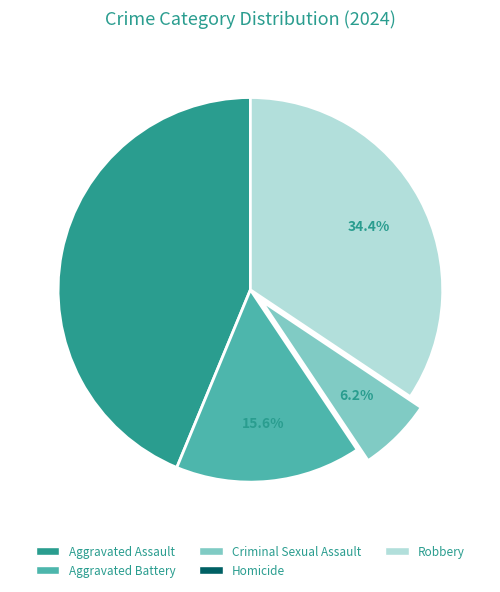

What is the ratio of the value at Robbery to the value at Criminal Sexual Assault?

5.5